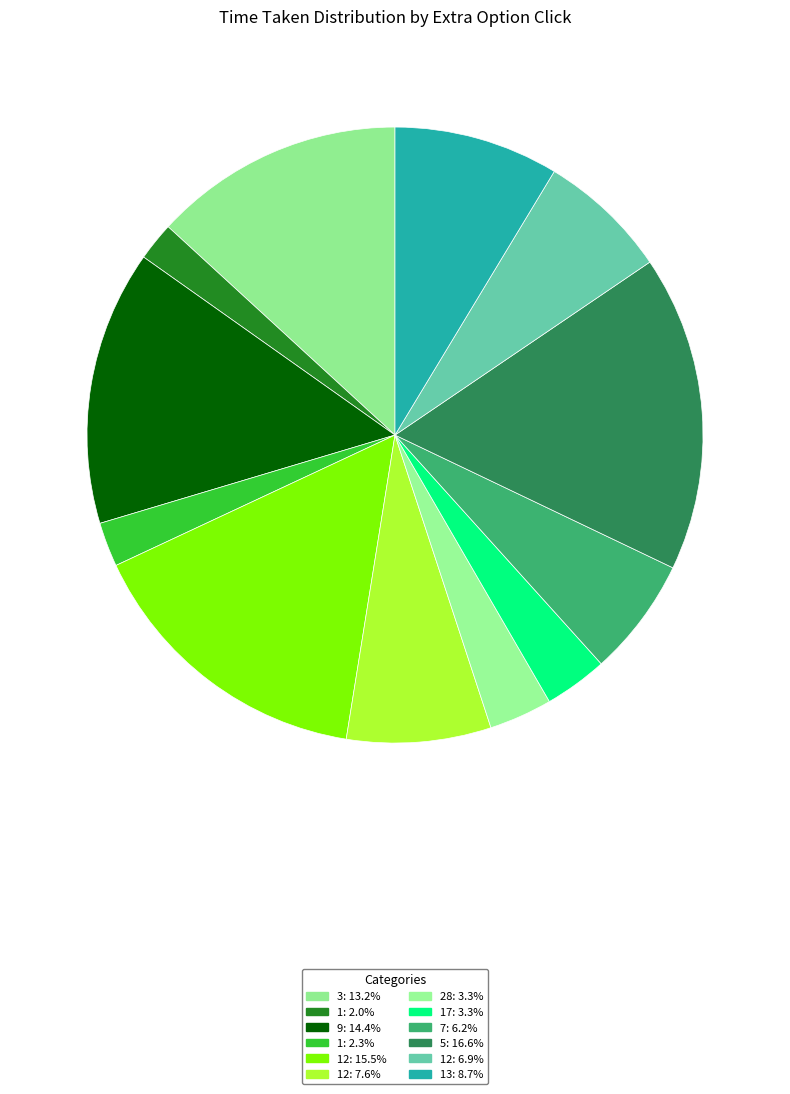

Is there a majority slice in this chart?

No